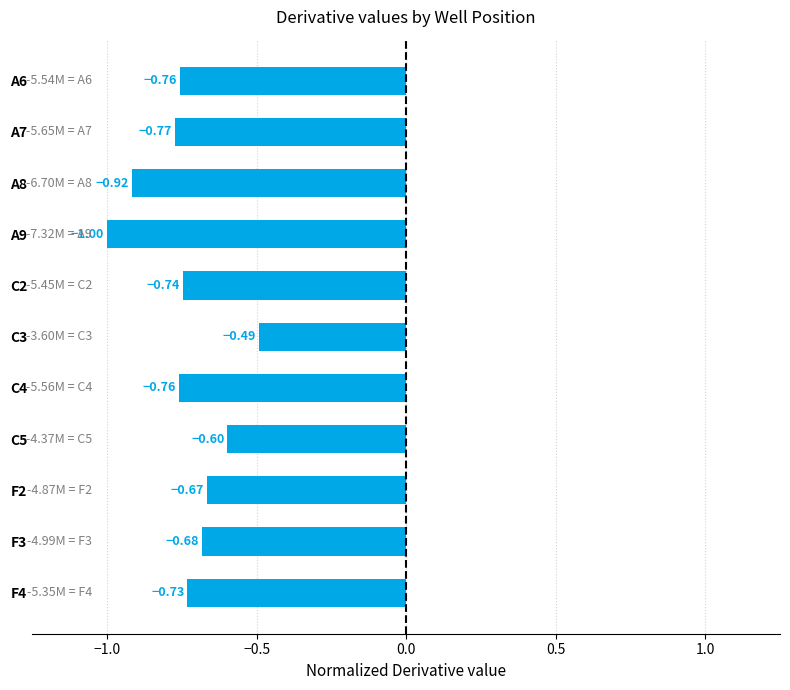

What is the difference between the second highest and second lowest values?

0.3